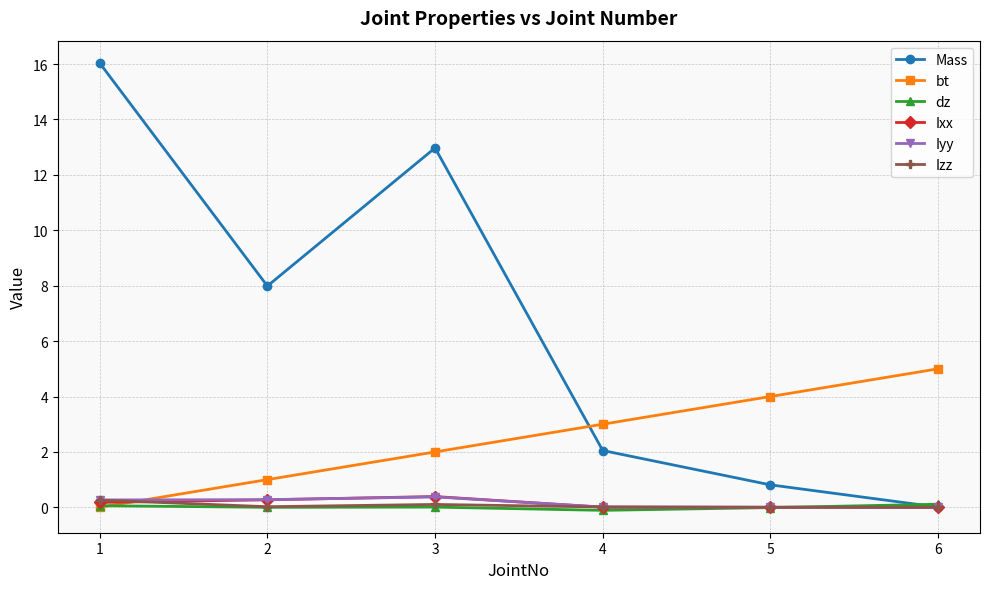

The bt series shows 1.0 at 2. True or false?

True